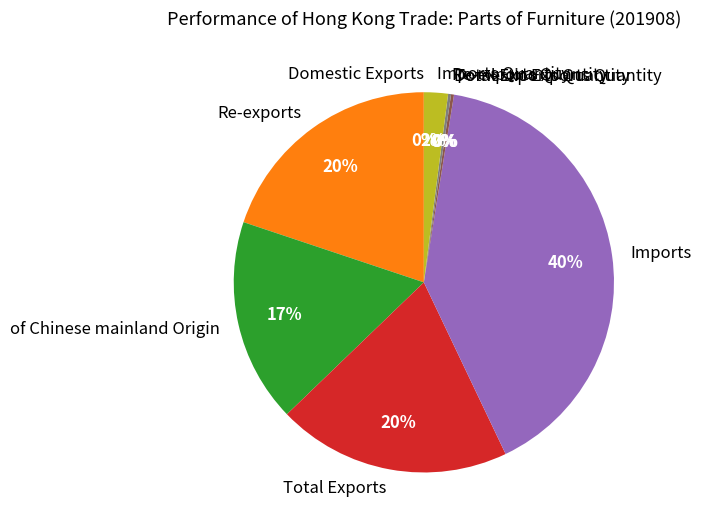

To the nearest percent, what is the difference between the largest and smallest slice percentages?

40%